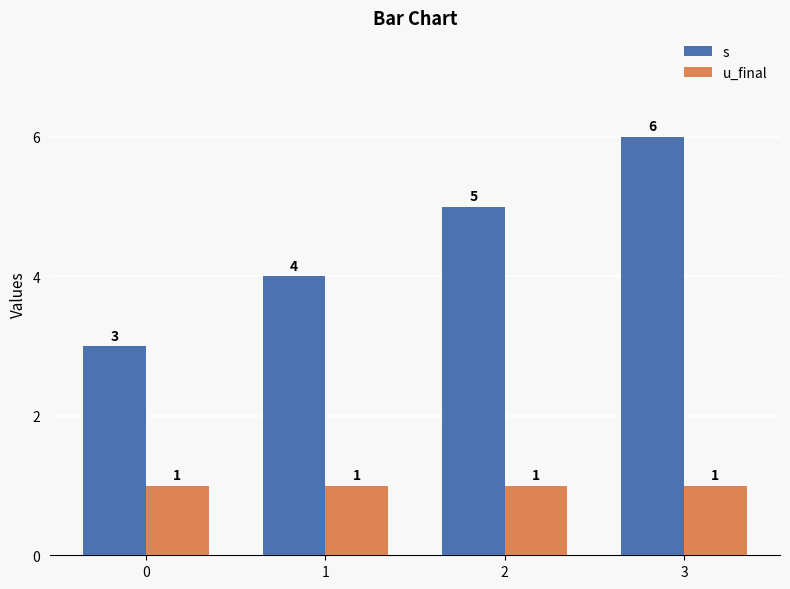

What is the spread (max minus min) of values at 3?

5